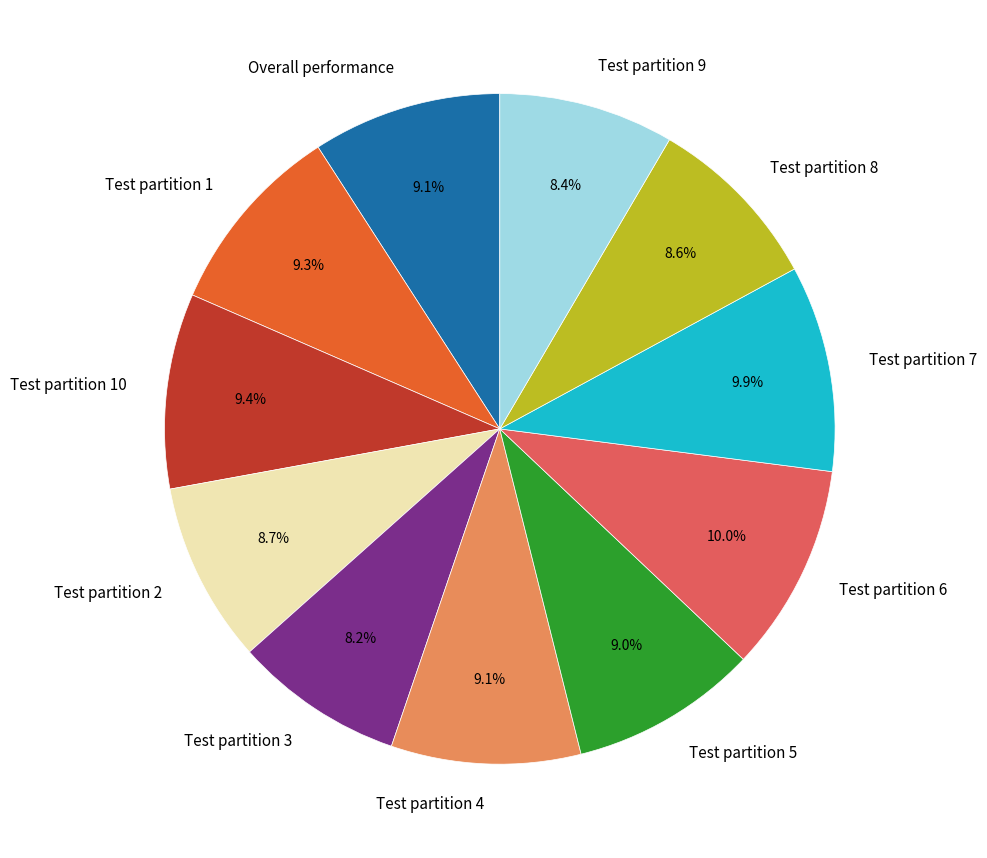

What percentage is the Test partition 4 slice, to the nearest percent?

9%